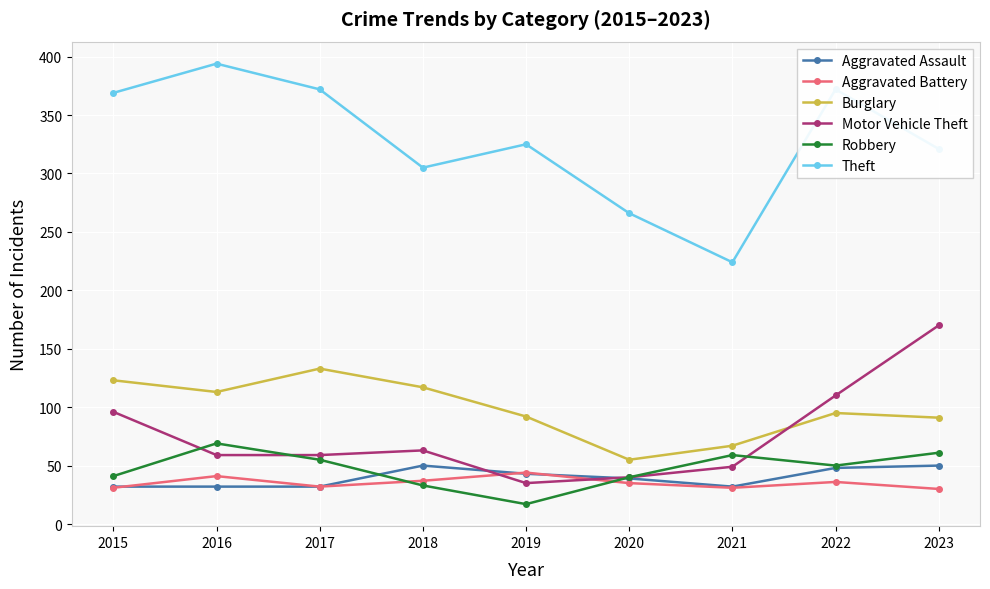

What is the total value across all series at 2019?

556